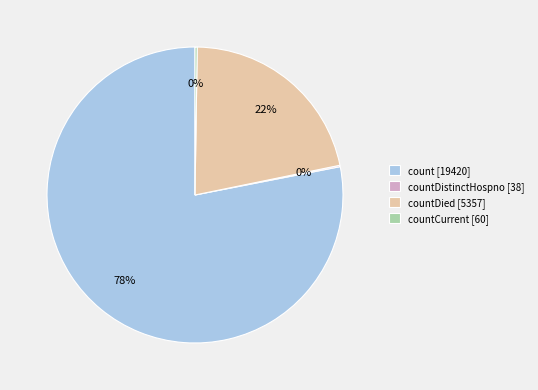

What percentage is the countDied [5357] slice, to the nearest percent?

22%